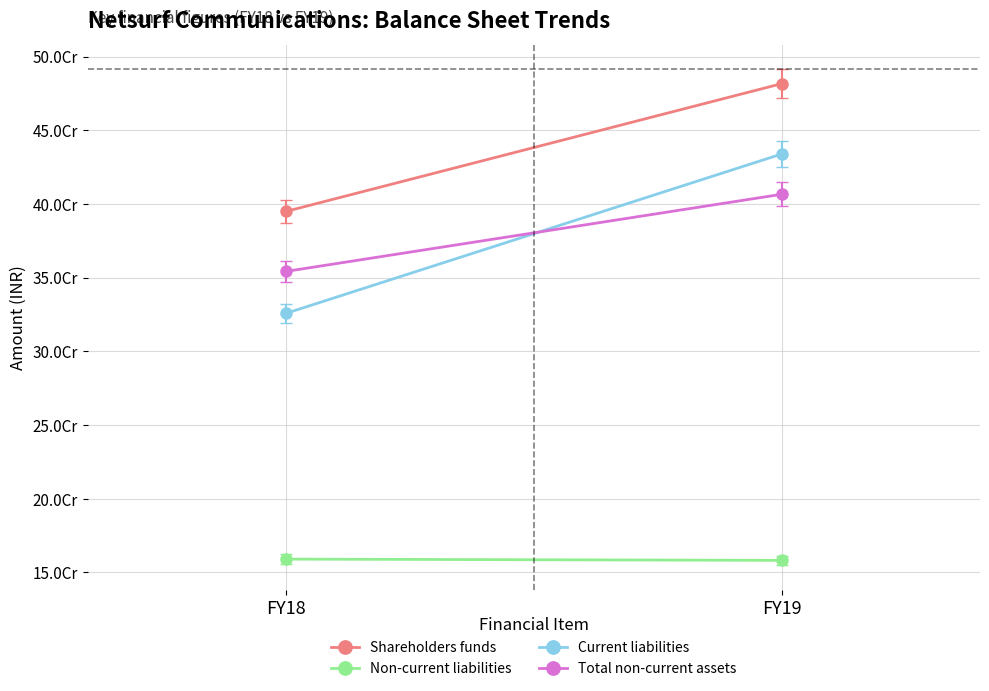

At which label is Non-current liabilities closest to 158598650?

FY19